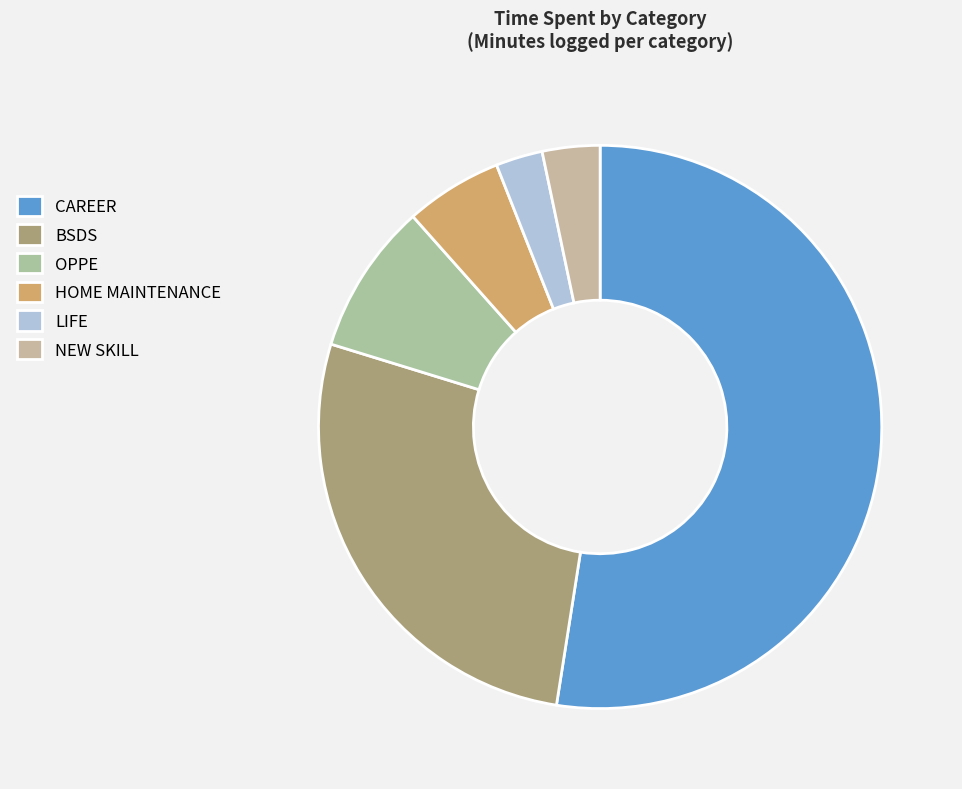

How many segments does this pie chart have?

6